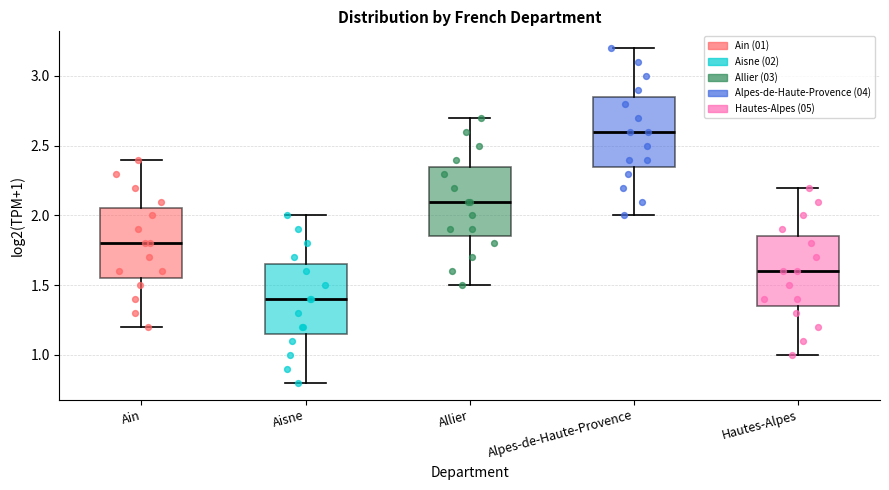

Reading left to right, transcribe this box plot: for each box, give where its median line is, the range the box spans, and where its two whiskers end, as read against the y-axis. The values are not printed on the chart, so give them approximately, as read against the axis.

Ain: median 1.80, box 1.55 to 2.05, whiskers 1.20 to 2.40
Aisne: median 1.40, box 1.15 to 1.65, whiskers 0.80 to 2.00
Allier: median 2.10, box 1.85 to 2.35, whiskers 1.50 to 2.70
Alpes-de-Haute-Provence: median 2.60, box 2.35 to 2.85, whiskers 2.00 to 3.20
Hautes-Alpes: median 1.60, box 1.35 to 1.85, whiskers 1.00 to 2.20